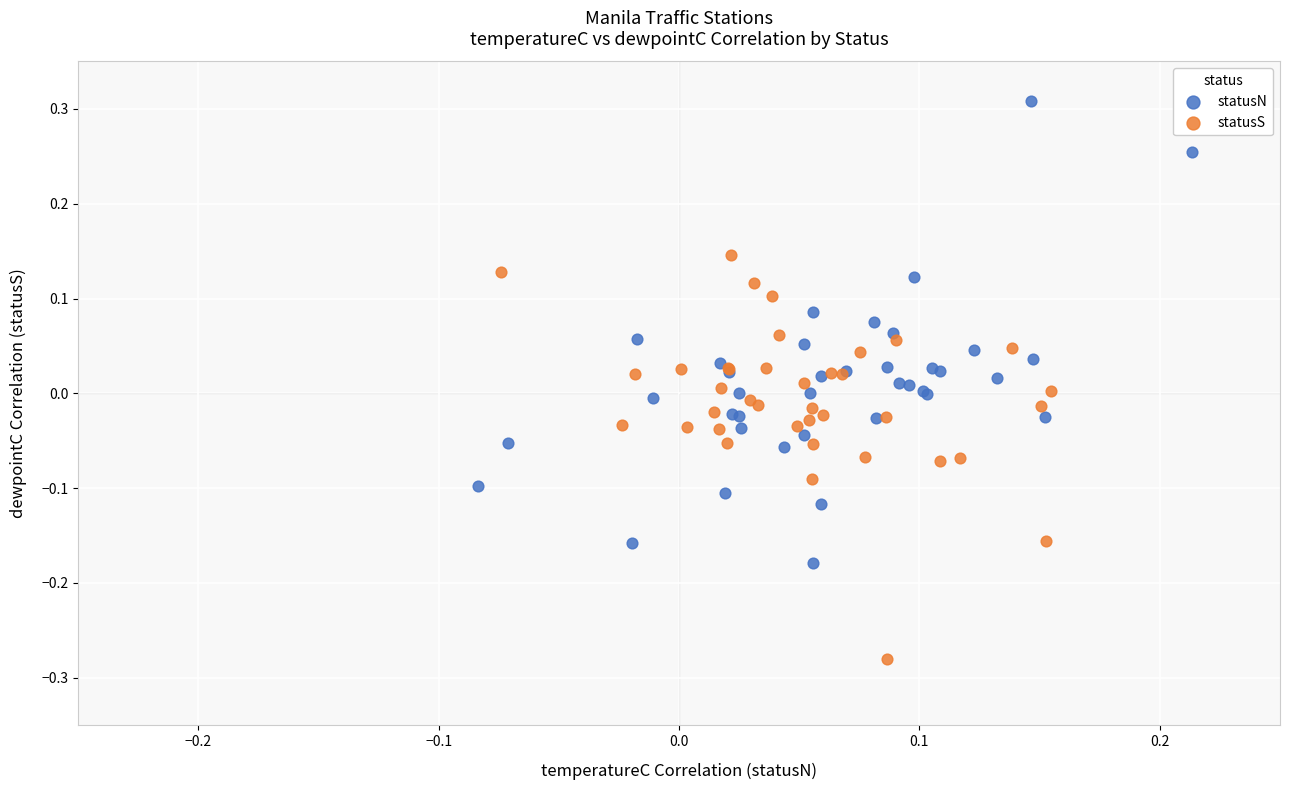

Which series has the largest Y range (max minus min)?

statusN